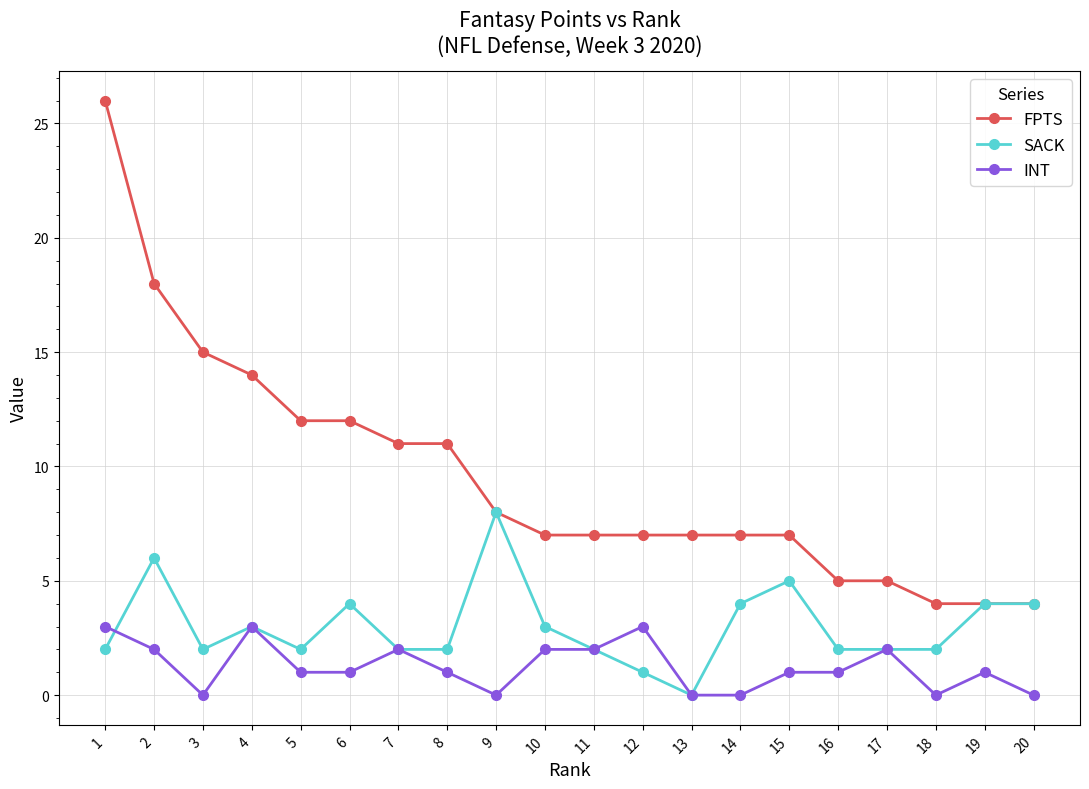

Which series has the largest total across all categories?

FPTS